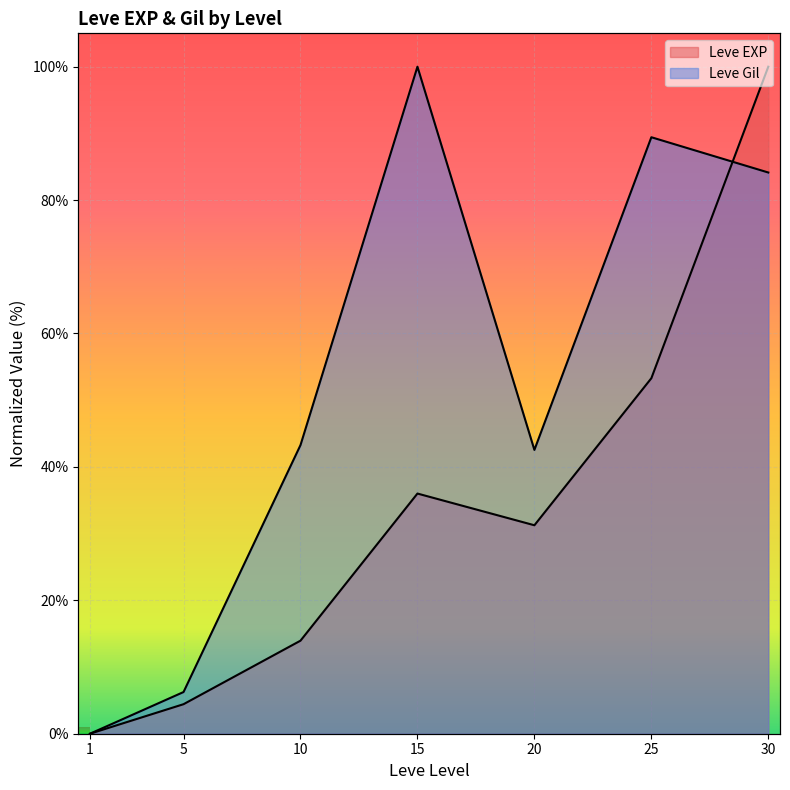

How many times do Leve EXP and Leve Gil cross each other?

1